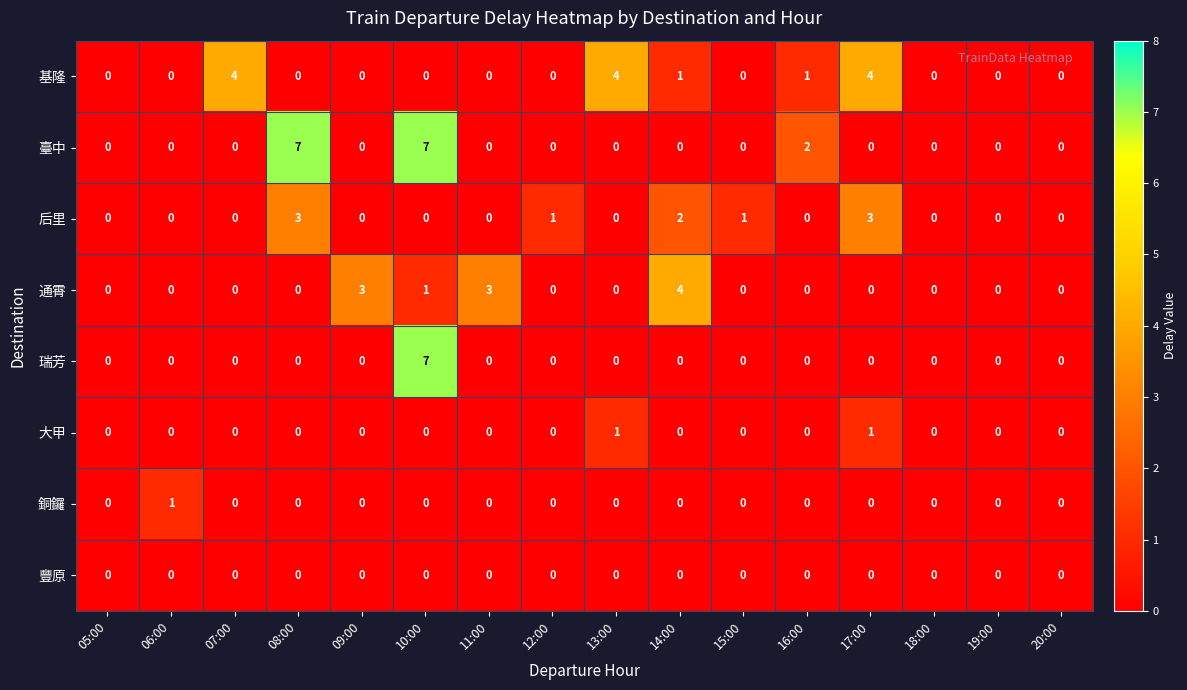

What is the difference between the highest and lowest values at 09:00?

3